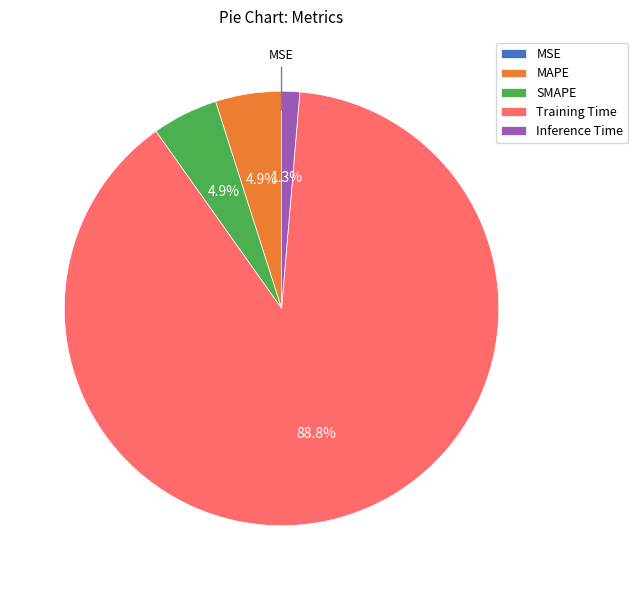

To the nearest percent, what is the average slice percentage?

20%